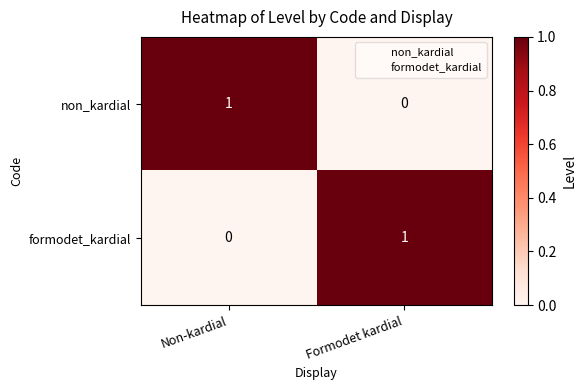

Is the value of non_kardial at Non-kardial greater than the value of formodet_kardial at Non-kardial?

Yes